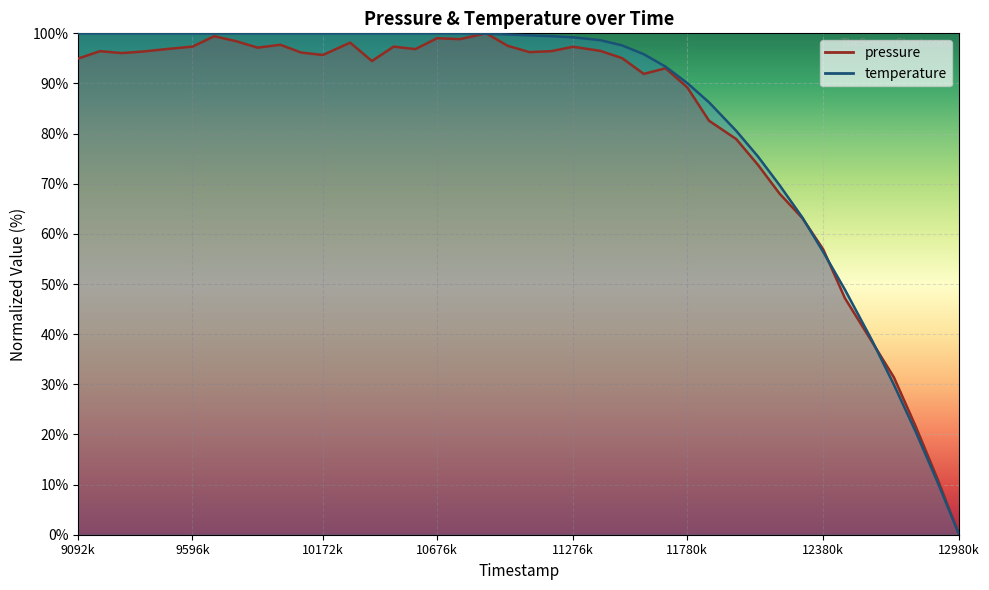

What is the value of the pressure point at the 37th from the left?

31.4